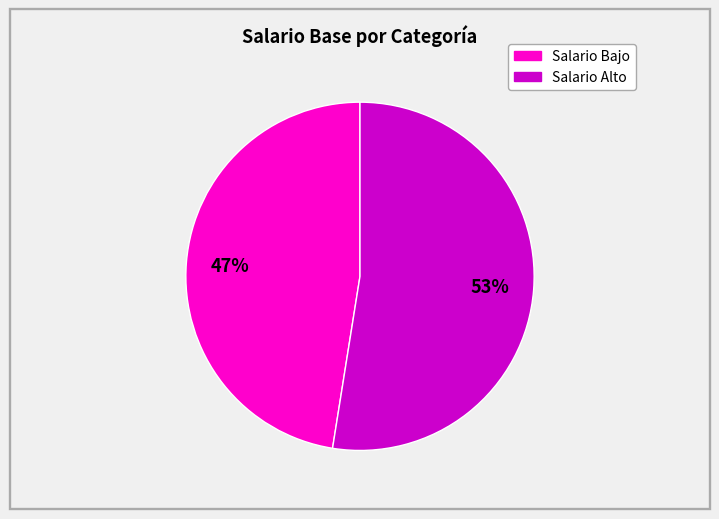

To the nearest percent, what is the average slice percentage?

50%